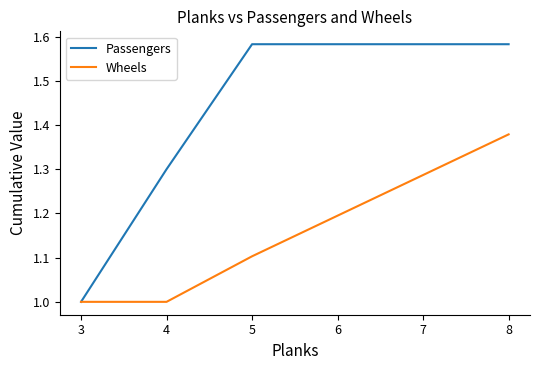

Which series has the largest range (max minus min)?

Passengers